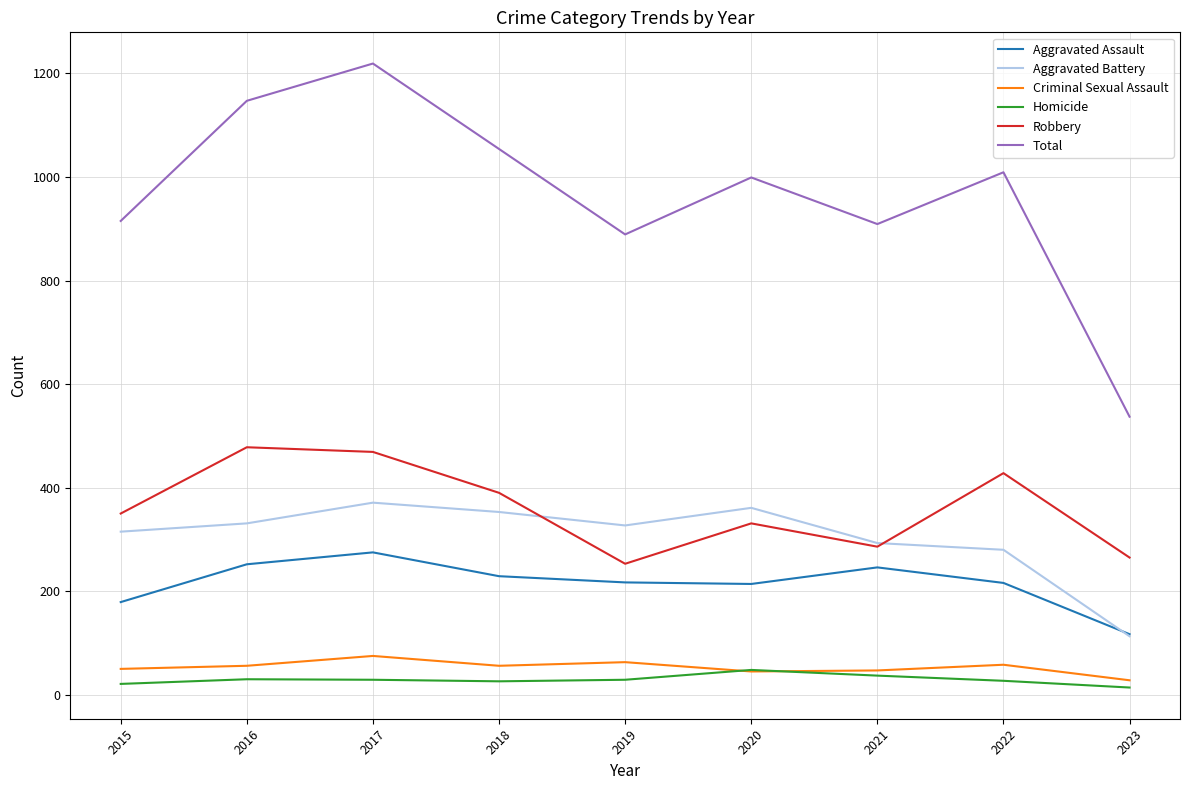

What is the average value of the Robbery series?

361